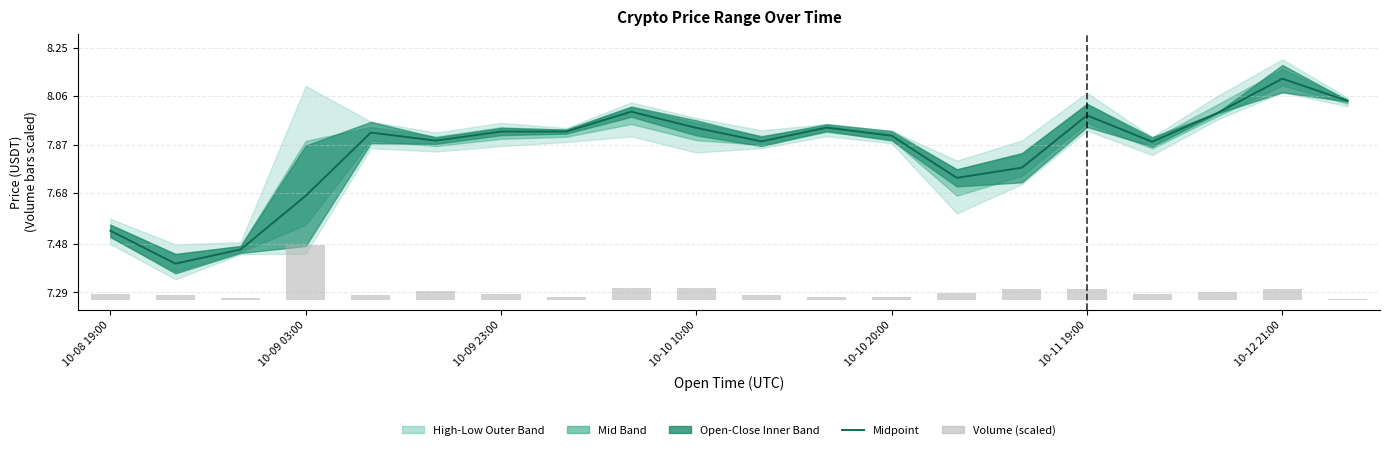

What is the difference between the maximum and minimum values in the center (open/close avg) series?

0.7